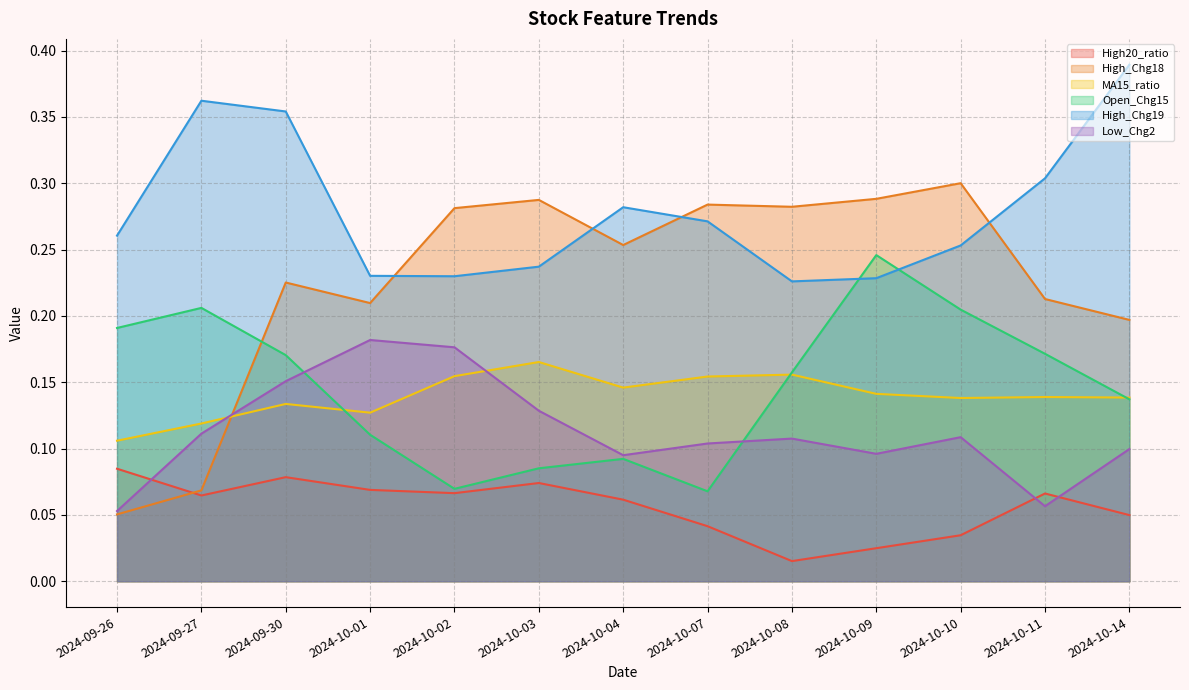

Does the chart display data point markers on the line(s)?

No